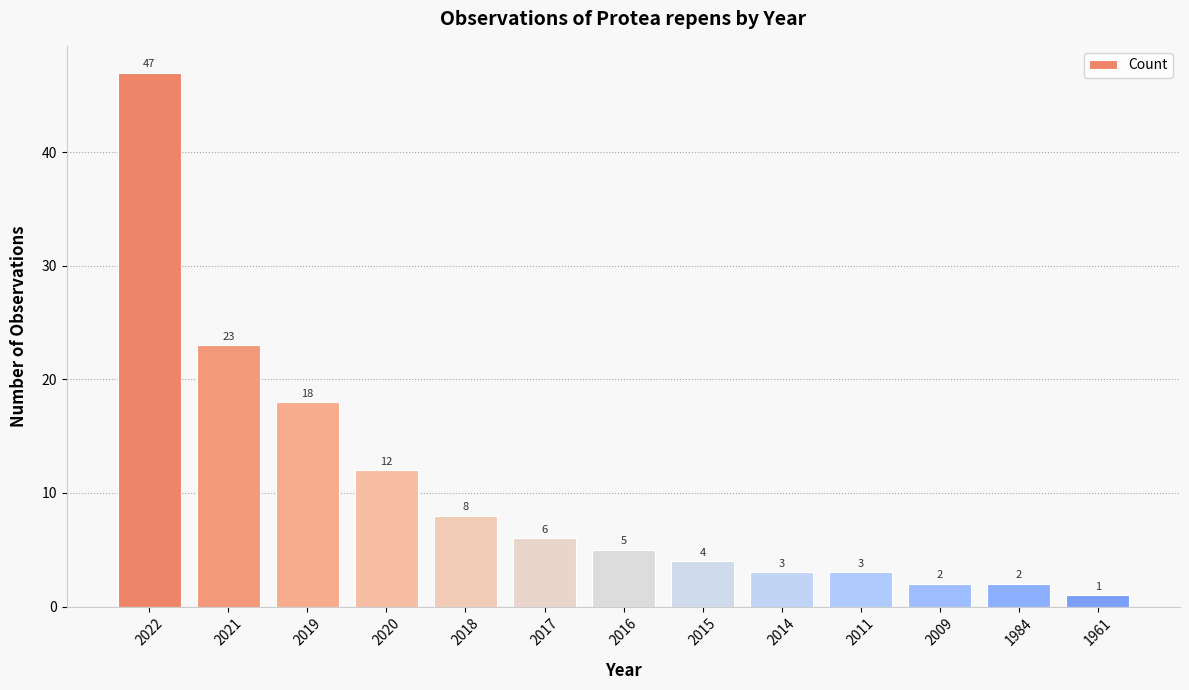

What is the greatest value displayed?

47